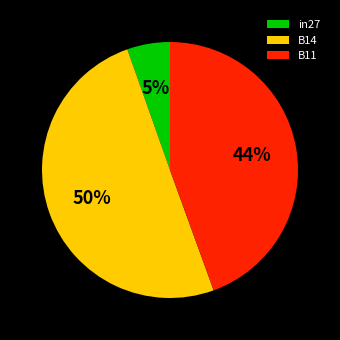

Which slice represents more than half of the pie?

B14